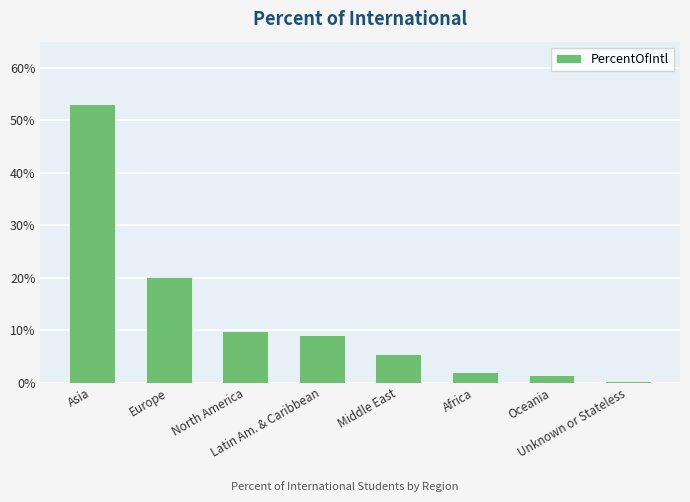

Are the bars horizontal?

No